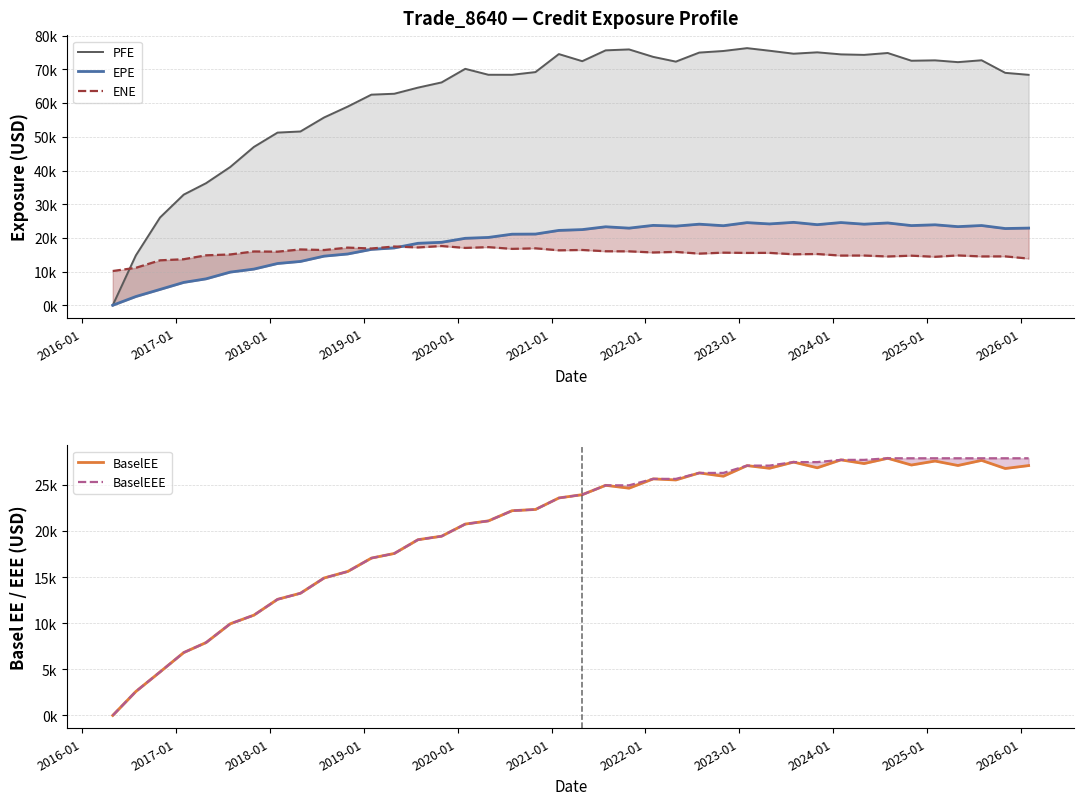

The value of EPE at 18 is 36552.6. True or false?

False